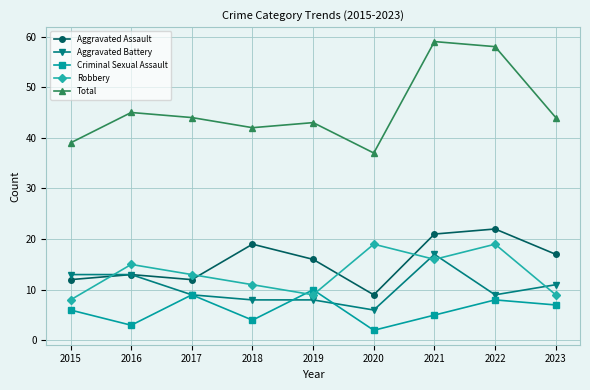

Which series has the largest total across all categories?

Total